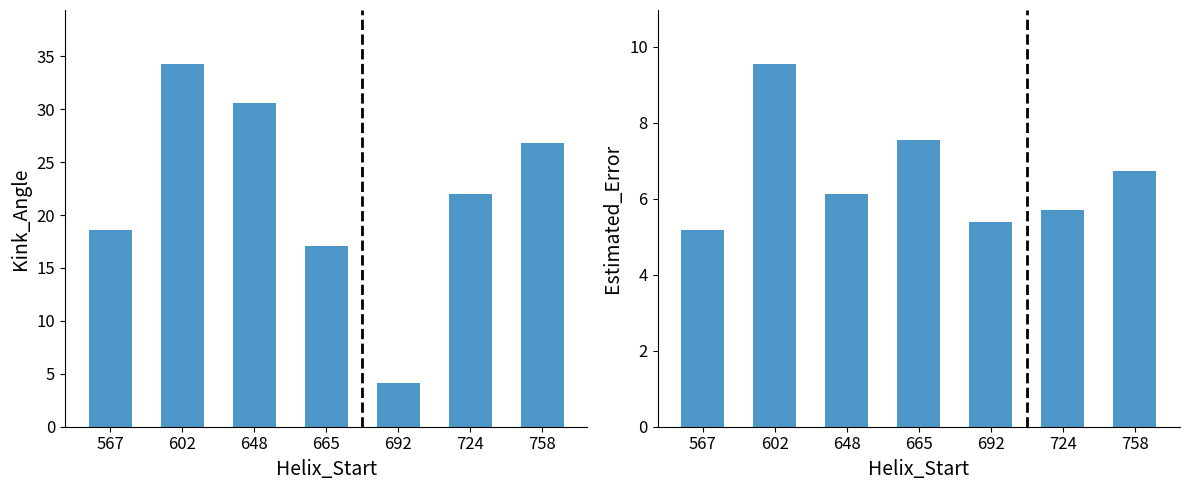

Rank the categories by Kink_Angle value from highest to lowest.

602, 648, 758, 724, 567, 665, 692